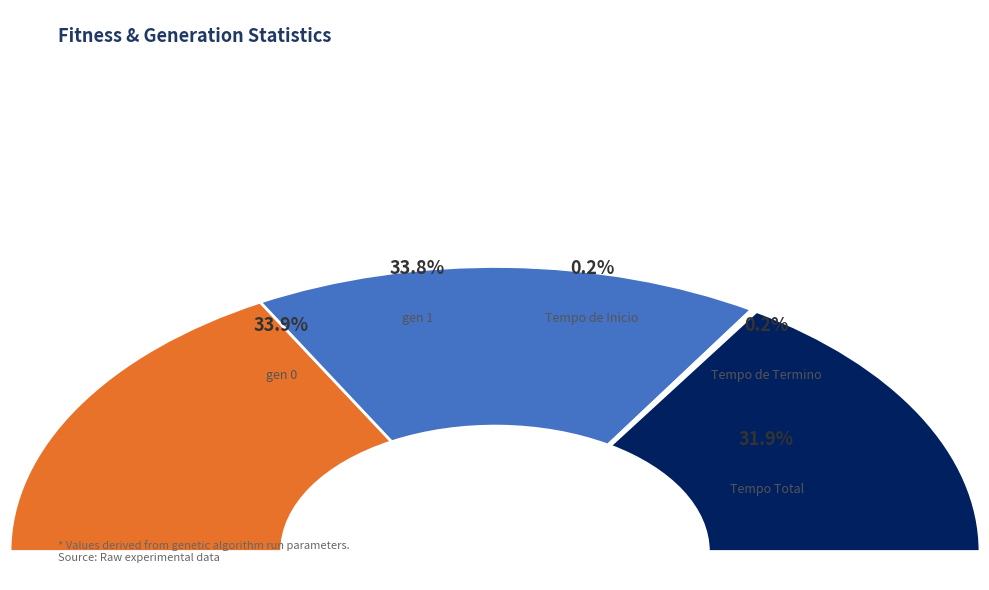

Do Tempo de Termino and Tempo Total together represent more than half of the pie?

No